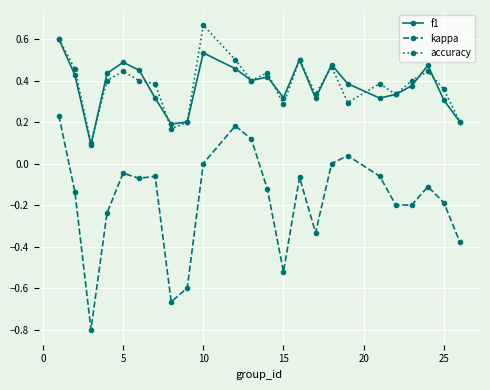

True or false: kappa and accuracy cross at least once.

False